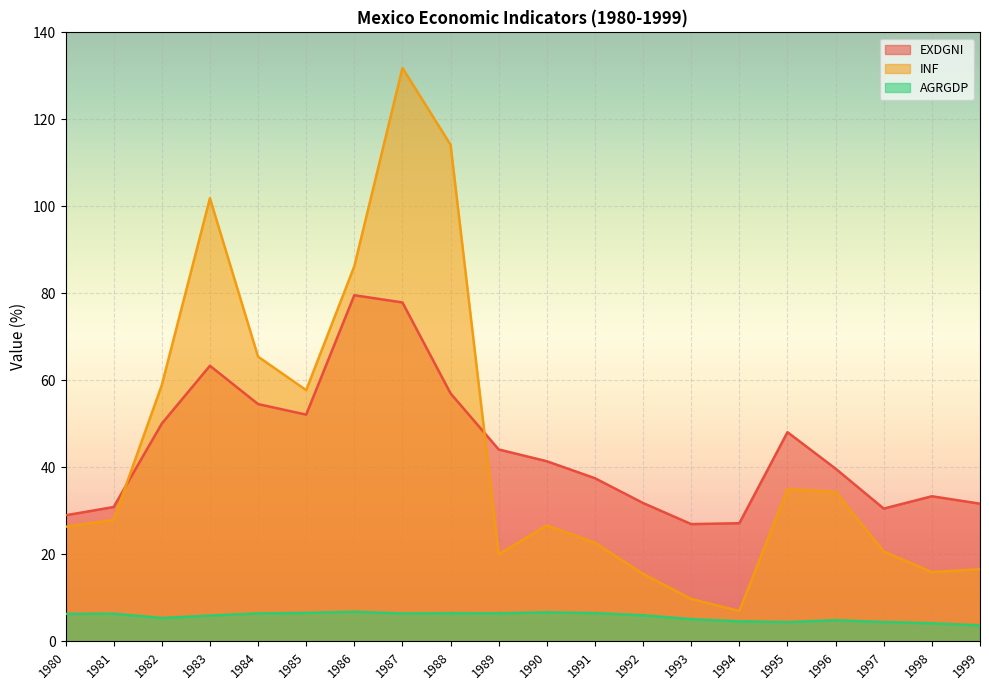

What is the spread (max minus min) of values at 1988?

107.7